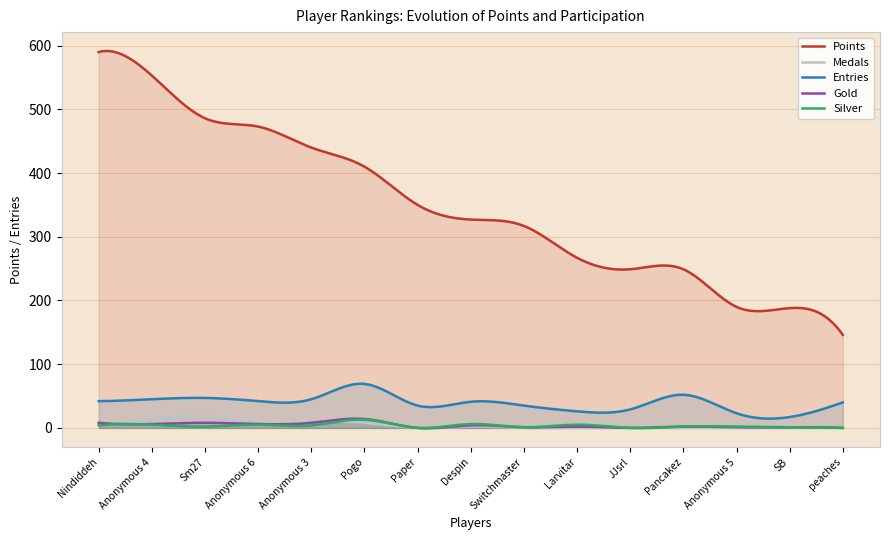

Rank the series by their maximum value, from lowest to highest.

Silver, Gold, Medals, Entries, Points